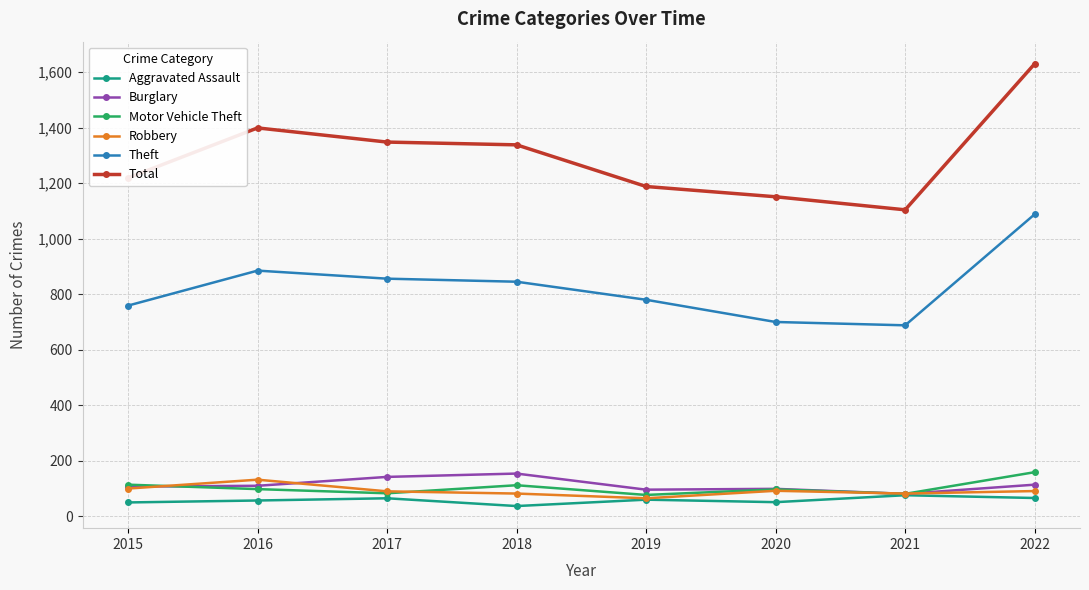

What is the total value across all series at 2016?

2681